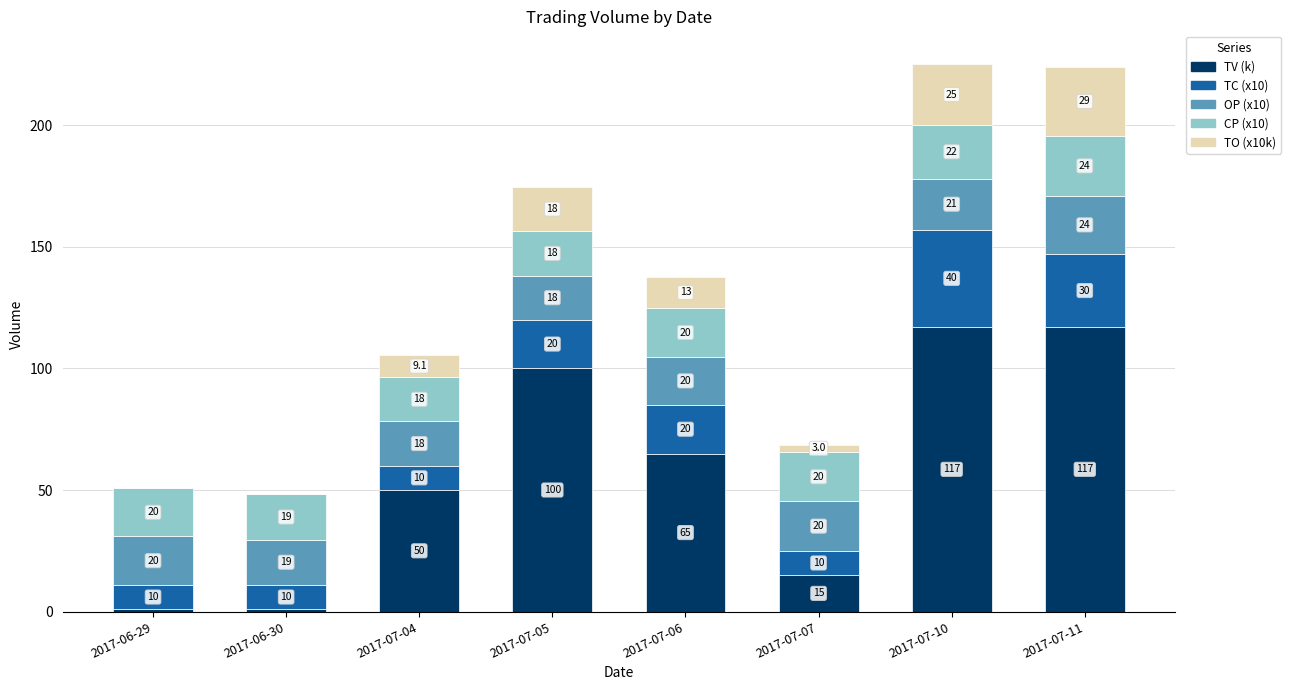

At which category is the sum across all series the highest?

2017-07-10